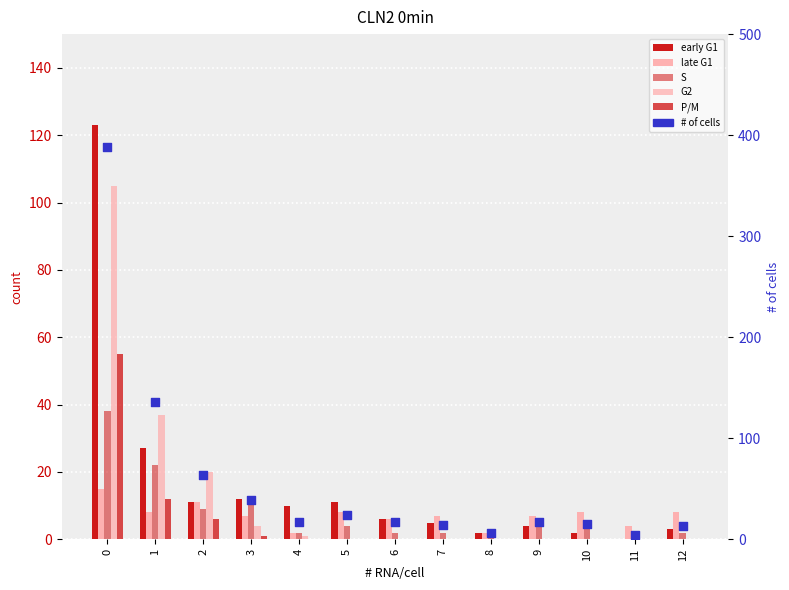

Which series reaches the minimum Y coordinate?

early G1